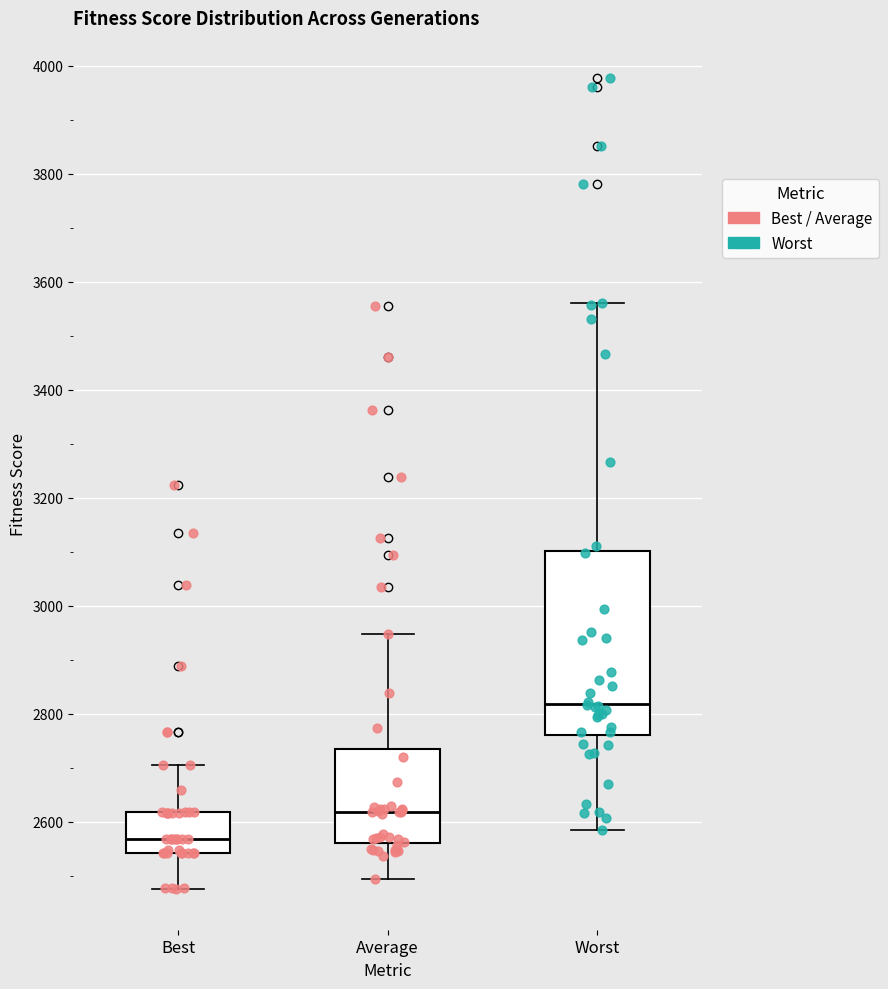

Comparing the boxes themselves (not the whiskers), which one is the tallest?

Worst